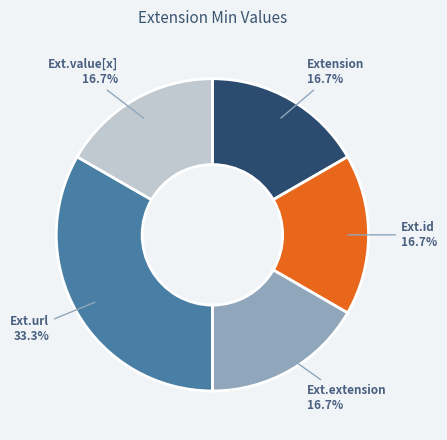

How many slices are in this pie chart?

5